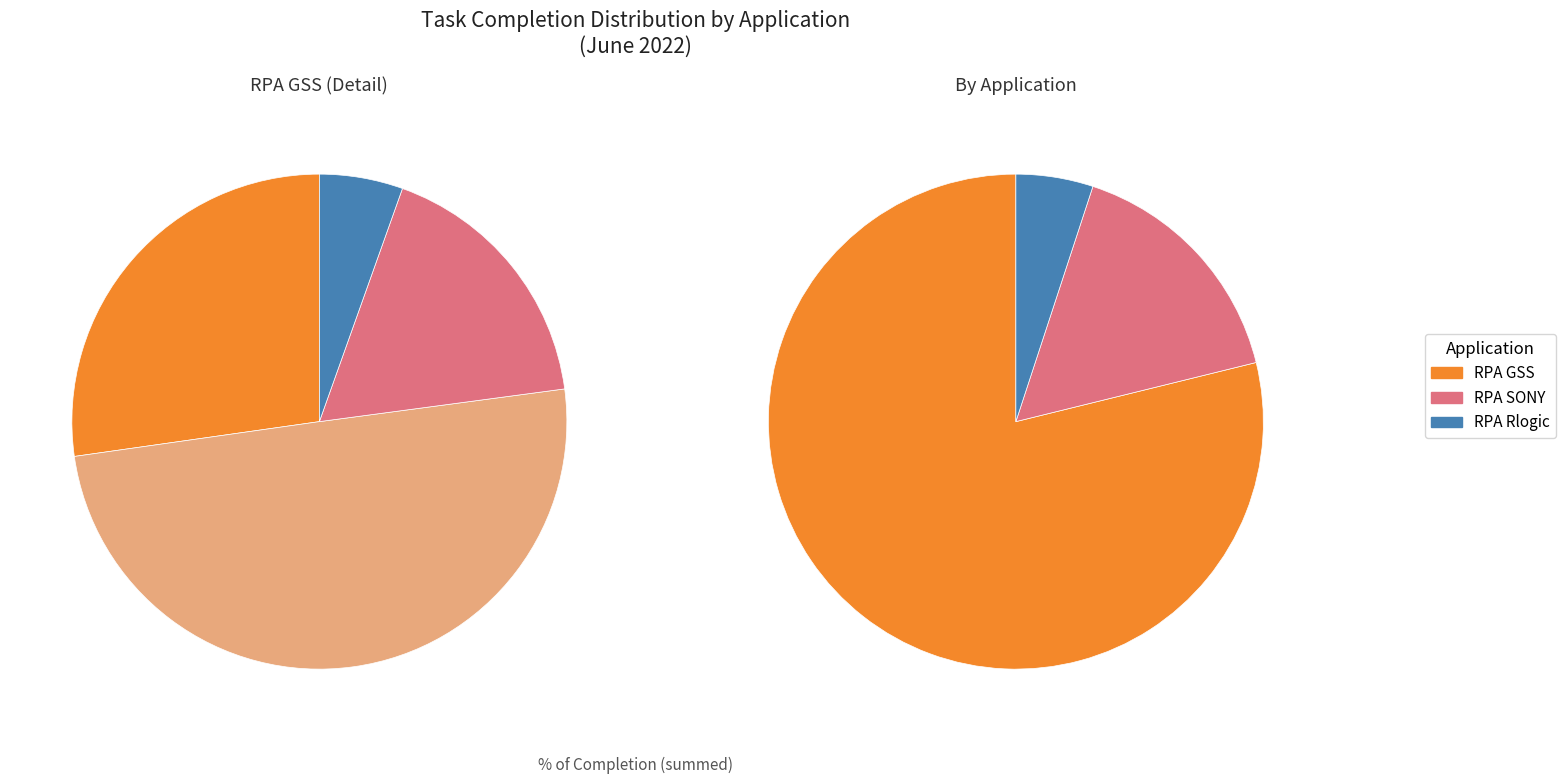

Which category has the smallest portion of the pie?

RPA Rlogic